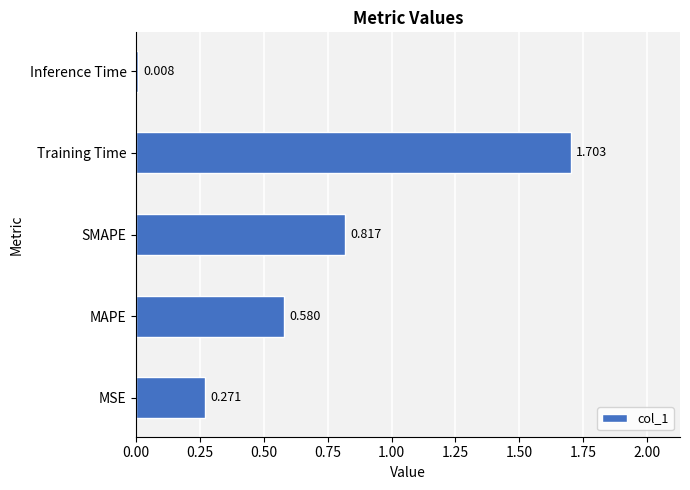

Which category has the highest value across all series?

Training Time